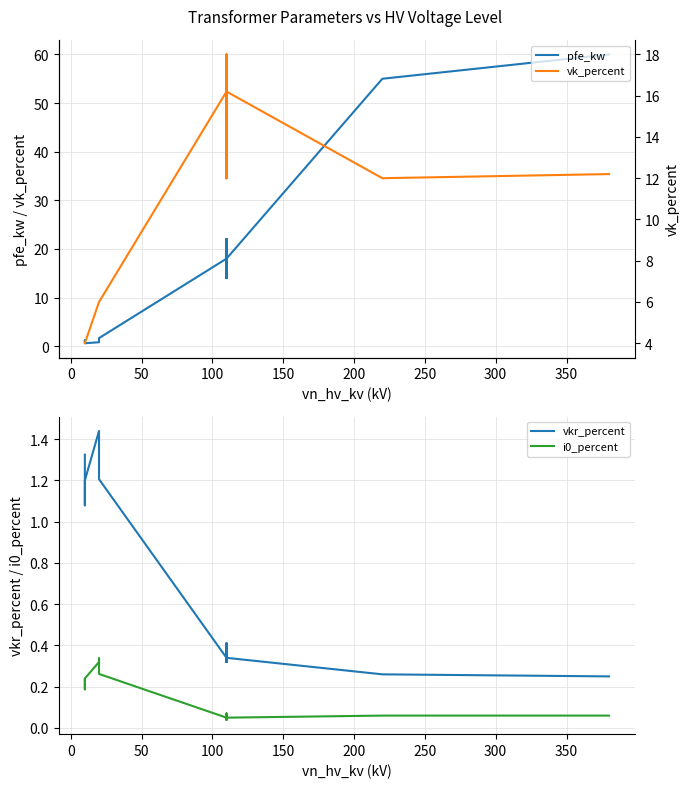

Is this an area chart (filled region under the line)?

No